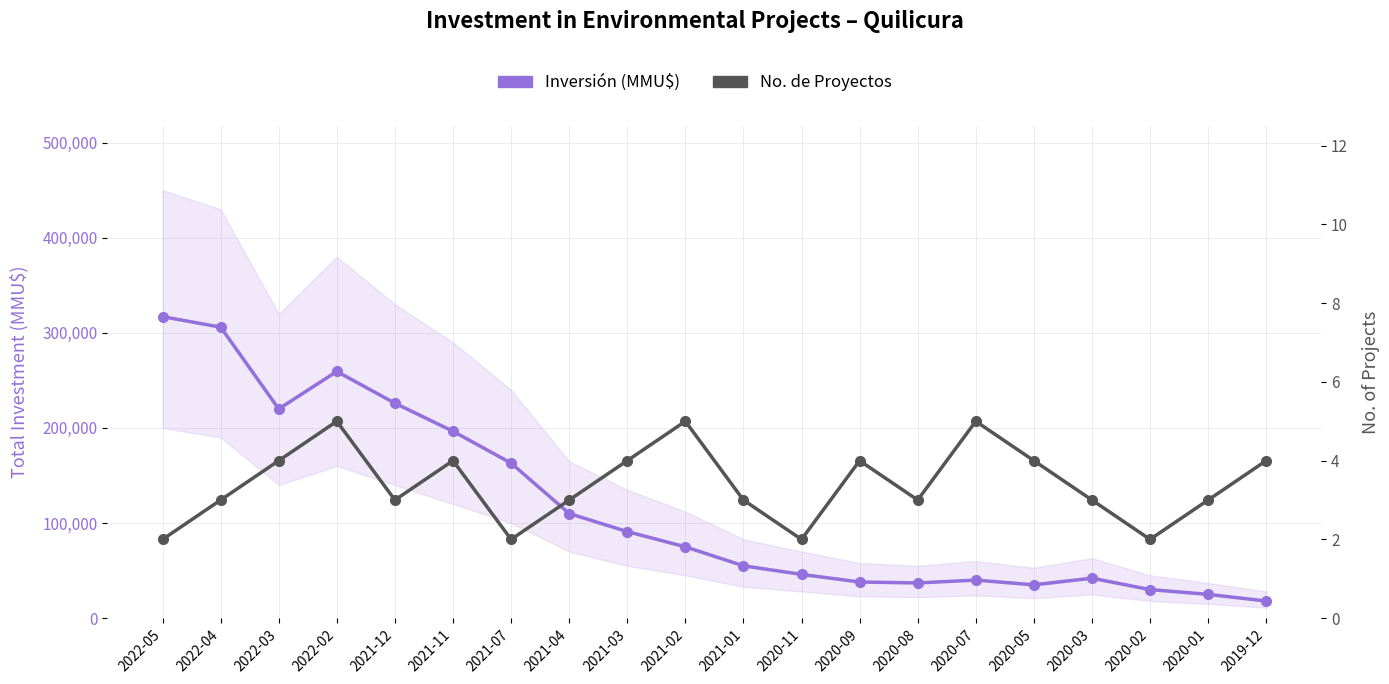

The No. de Proyectos series shows 5 at 2022-02. True or false?

True